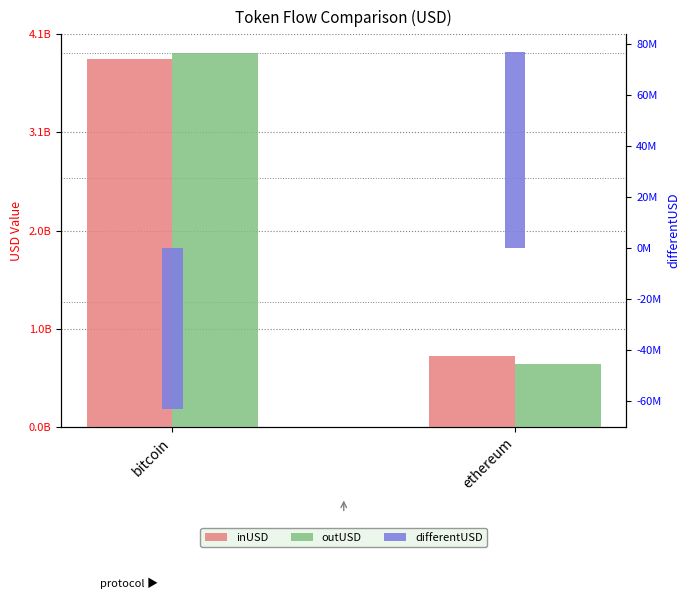

Rank the series at ethereum from highest to lowest value.

inUSD, outUSD, differentUSD